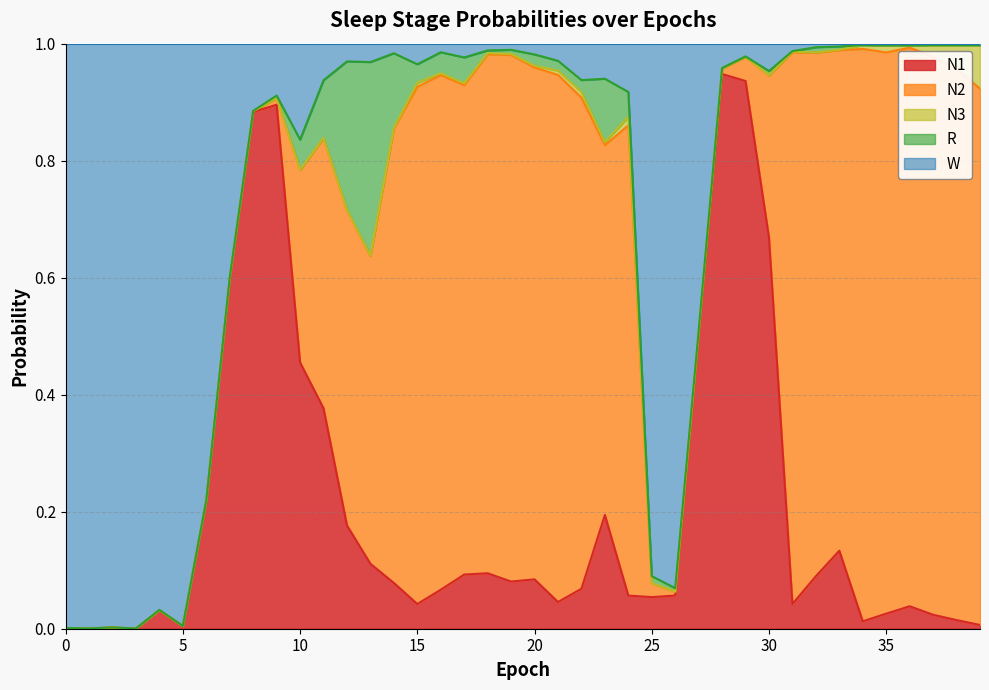

At which category is the sum across all series the highest?

4